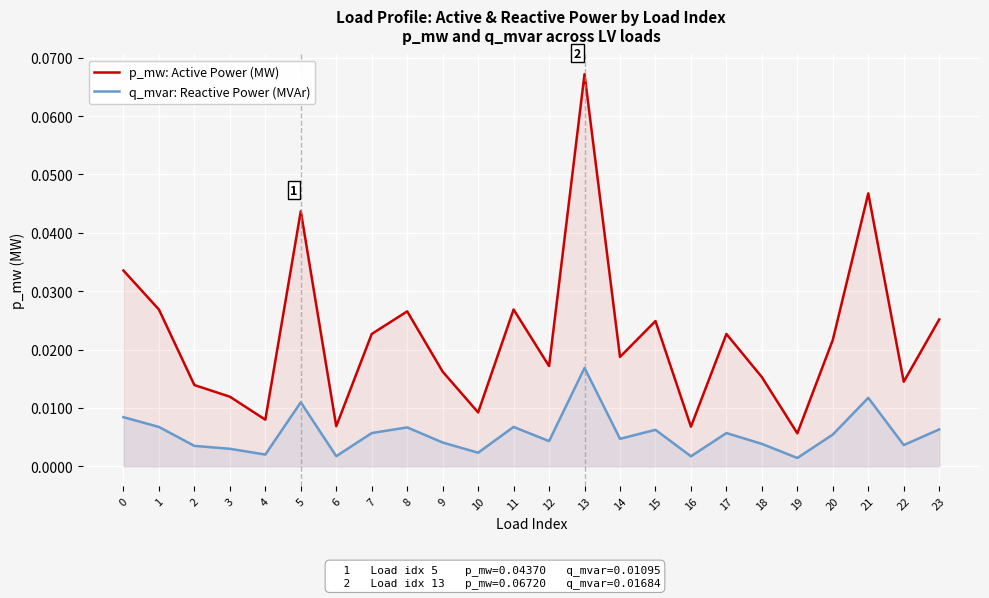

True or false: p_mw: Active Power (MW) and q_mvar: Reactive Power (MVAr) cross at least once.

False